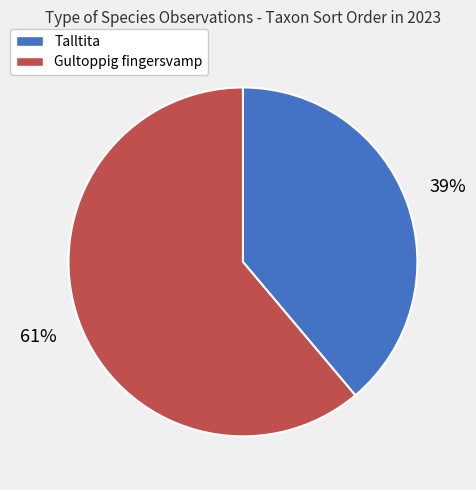

To the nearest percent, what is the average slice percentage?

50%